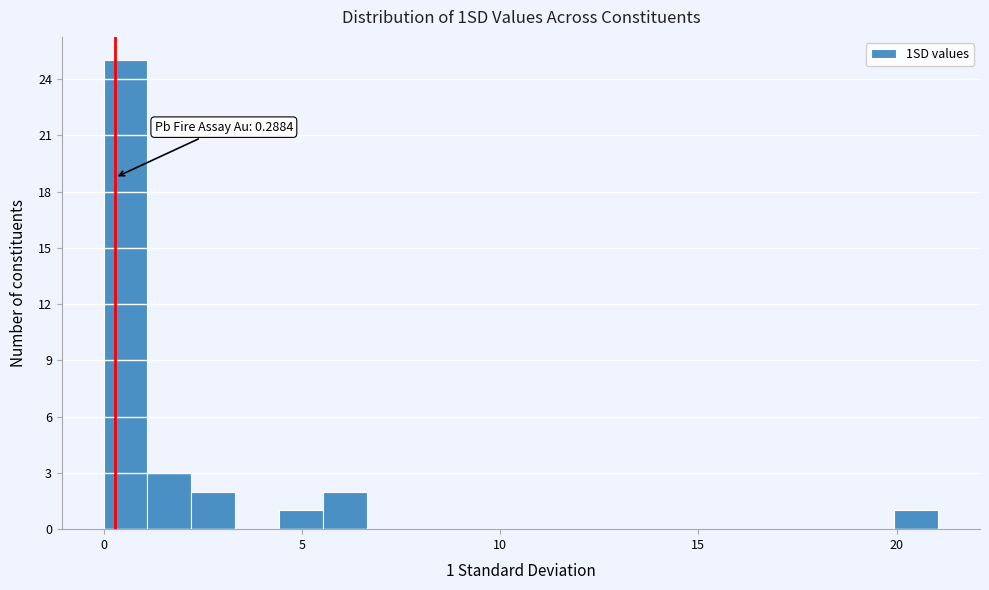

Around what value on the x-axis is the tallest bar? Give the approximate position of its centre, as read against the axis.

0.5